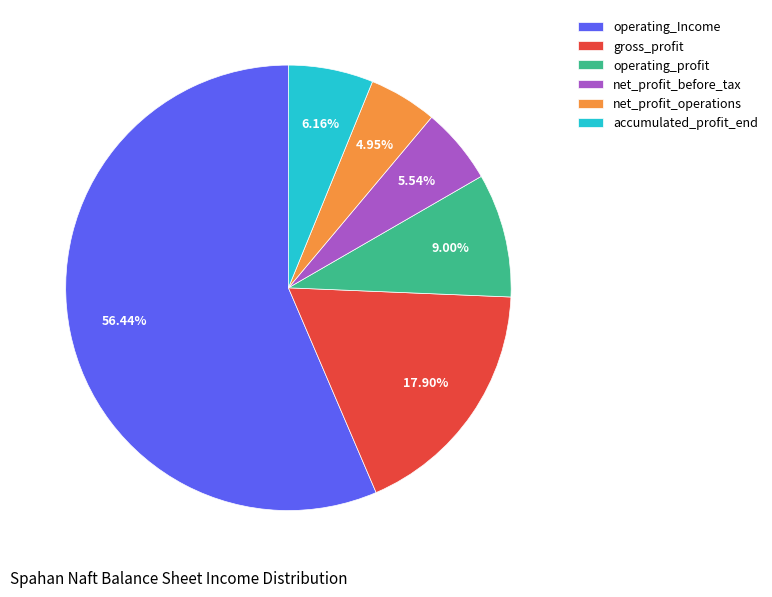

Is it true that operating_profit is 9% of the pie?

True